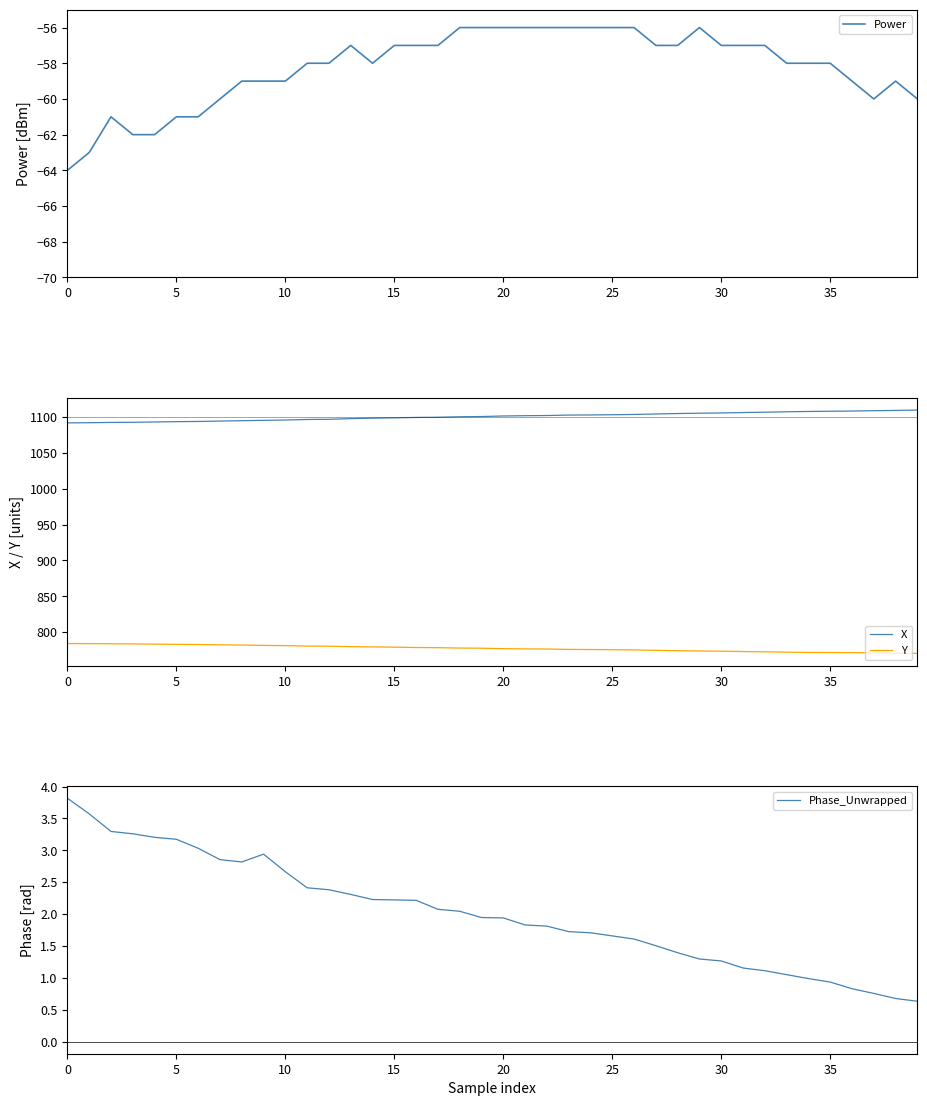

How many lines are shown in the chart?

4